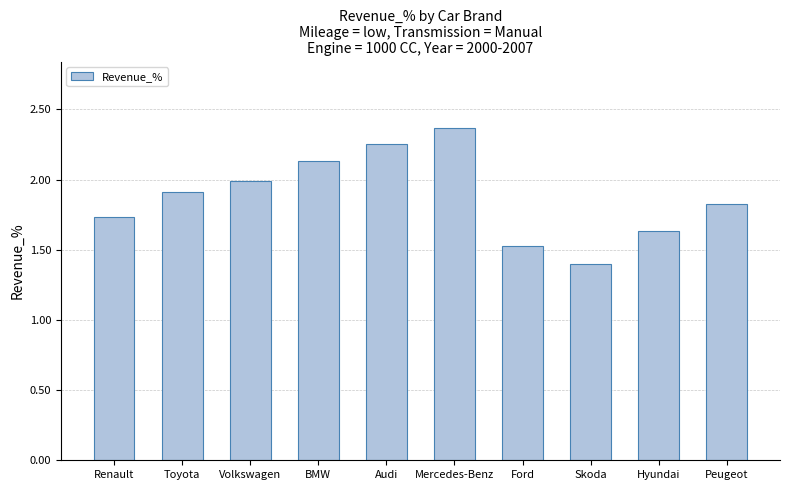

List the labels in order of value, smallest first.

Skoda, Ford, Hyundai, Renault, Peugeot, Toyota, Volkswagen, BMW, Audi, Mercedes-Benz